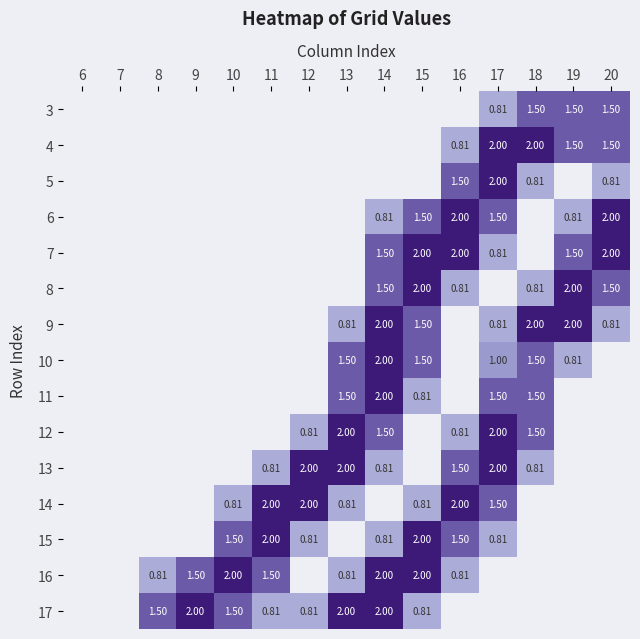

Rank the series by their maximum value, from lowest to highest.

3, 4, 5, 6, 7, 8, 9, 10, 11, 12, 13, 14, 15, 16, 17